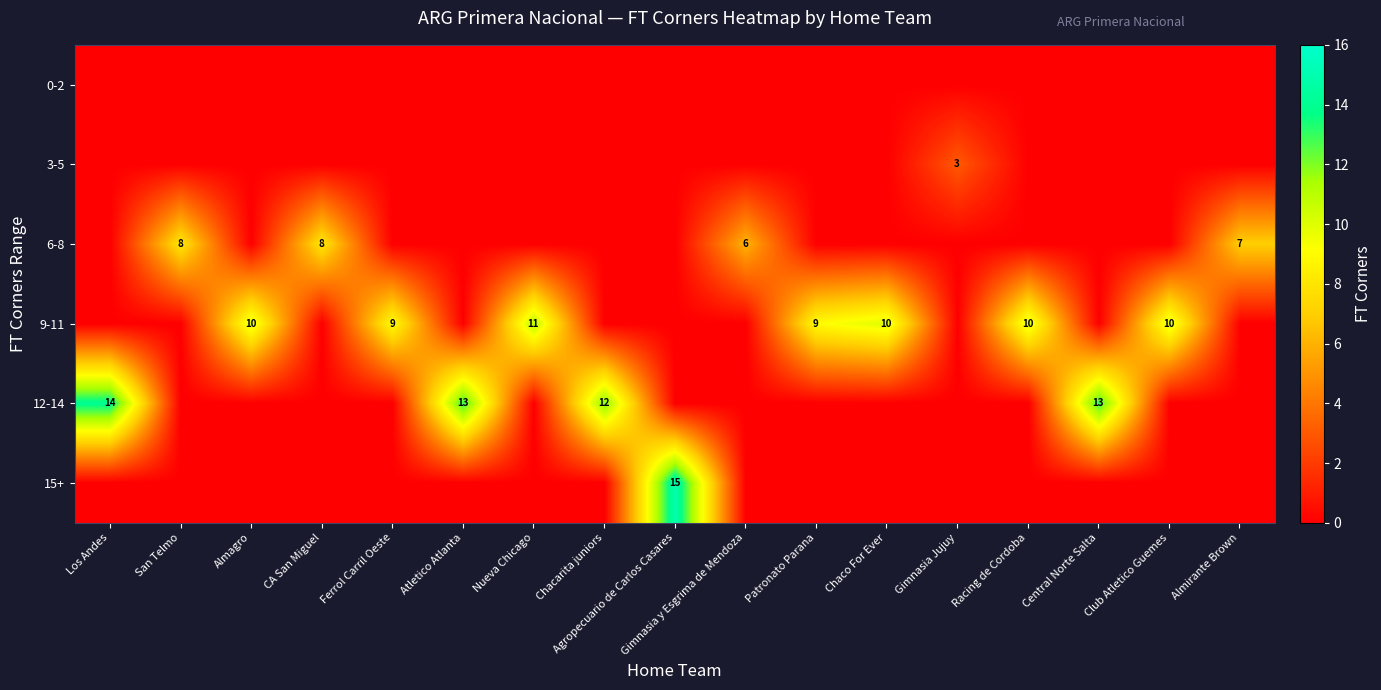

The 9-11 series shows 14 at Ferrol Carril Oeste. True or false?

False